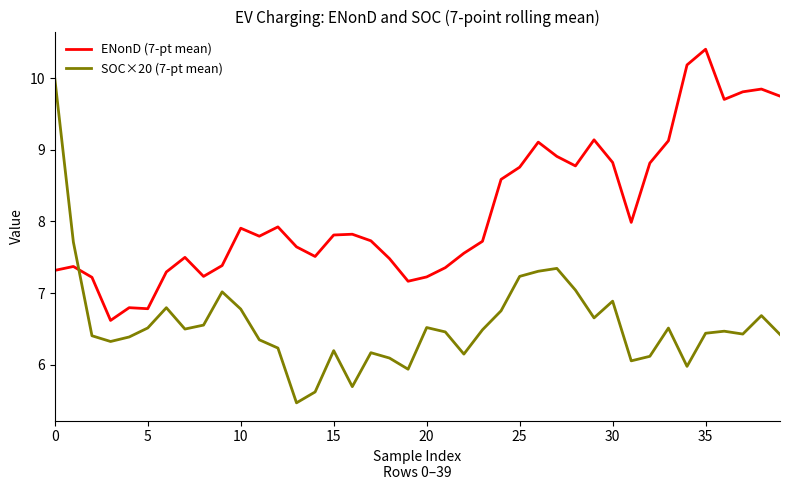

What is the maximum value for ENonD (7-pt mean)?

10.4